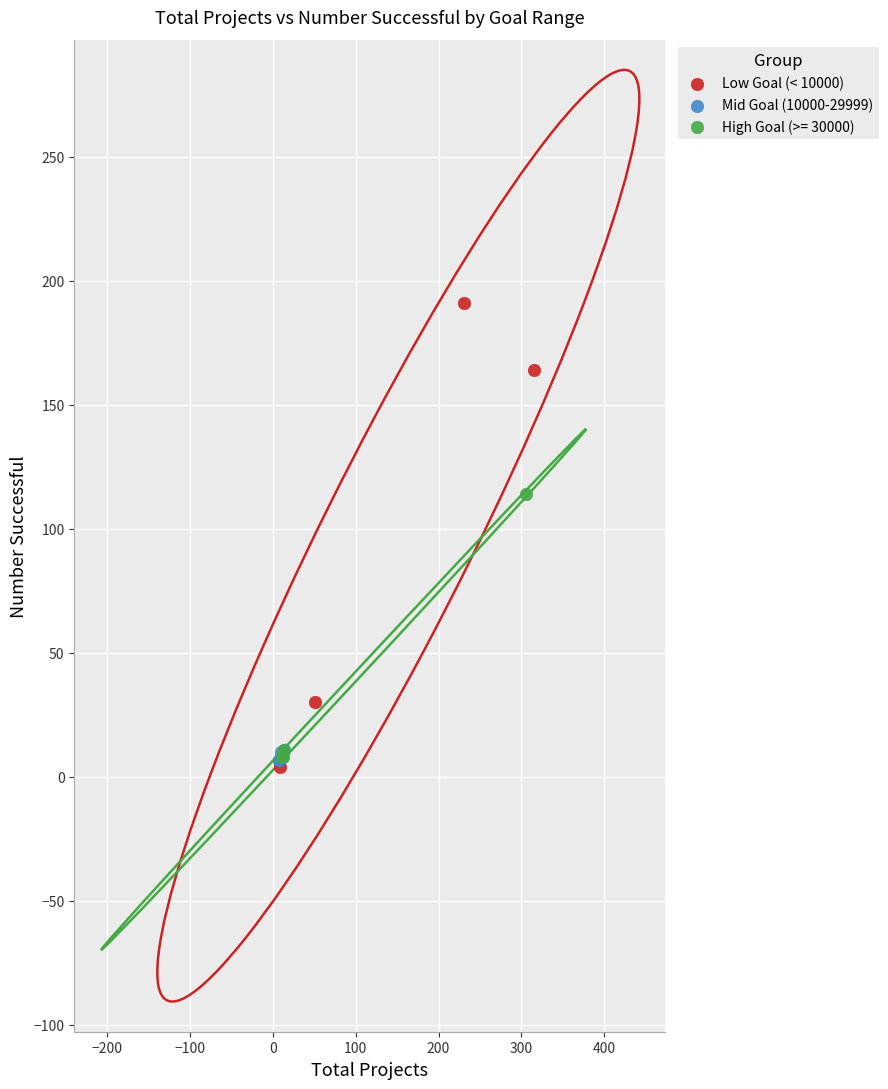

Which series reaches the maximum Y coordinate?

Low Goal (< 10000)